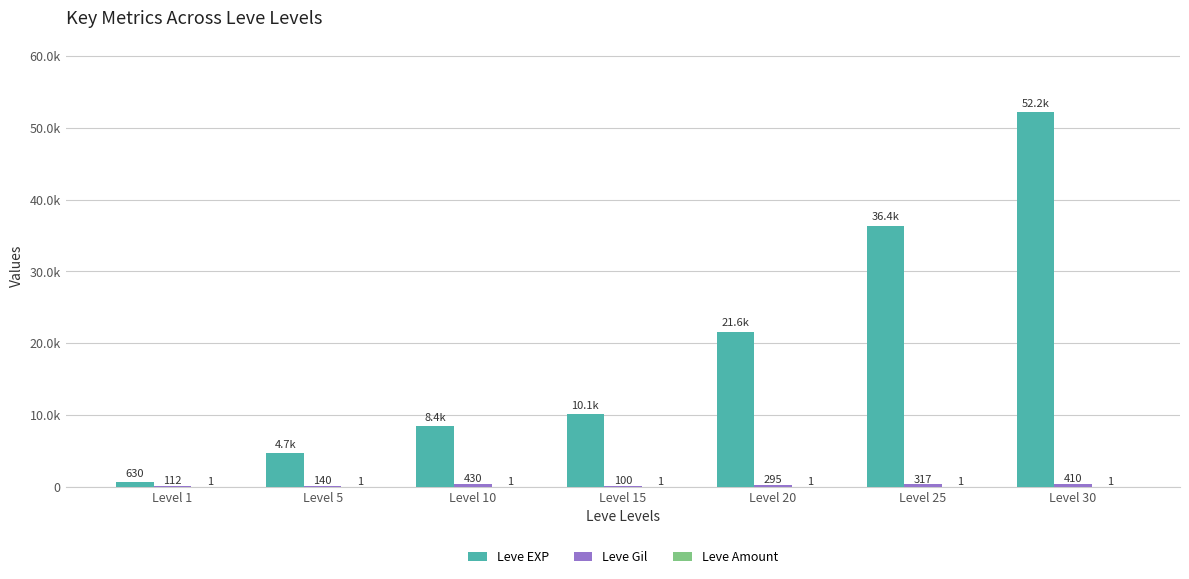

Rank the series at Level 20 from lowest to highest value.

Leve Amount, Leve Gil, Leve EXP